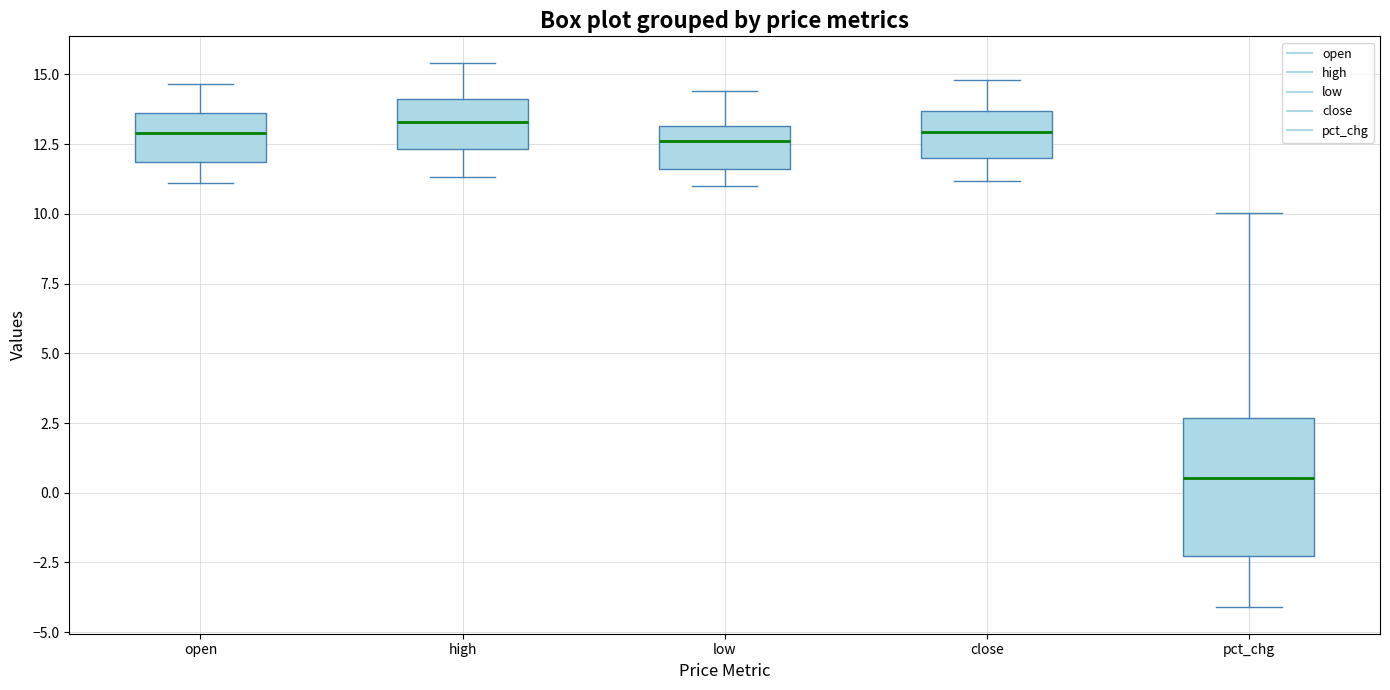

Reading left to right, read every box against the y-axis: the position of its median line, the range the box covers, and the ends of its whiskers. The values are not printed on the chart, so give them approximately, as read against the axis.

open: median 13.0, box 12.0 to 13.5, whiskers 11.0 to 14.5
high: median 13.5, box 12.5 to 14.0, whiskers 11.5 to 15.5
low: median 12.5, box 11.5 to 13.0, whiskers 11.0 to 14.5
close: median 13.0, box 12.0 to 13.5, whiskers 11.0 to 15.0
pct_chg: median 0.5, box -2.5 to 2.5, whiskers -4.0 to 10.0